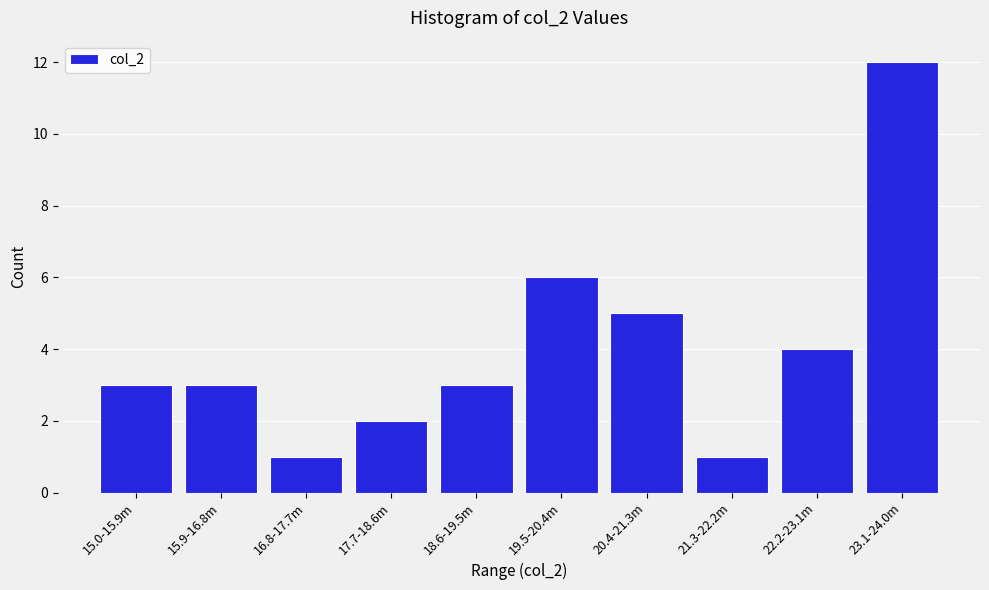

Reading right to left, transcribe all the data shown in this chart.

12	4	1	5	6	3	2	1	3	3